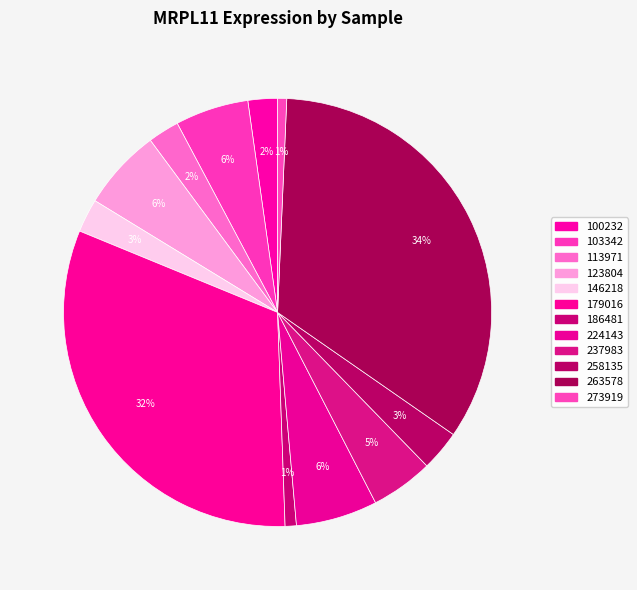

Is 103342 the majority of the pie?

No